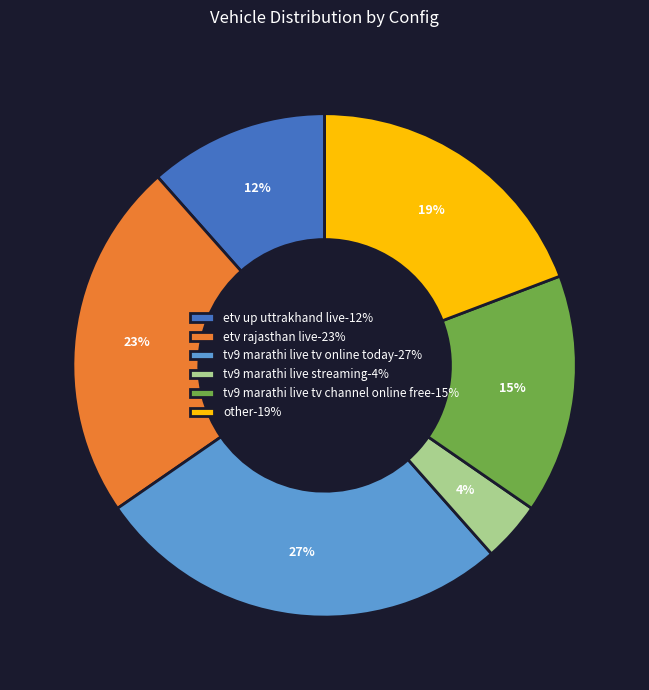

Which has a higher value, tv9 marathi live streaming-4% or tv9 marathi live tv online today-27%?

tv9 marathi live tv online today-27%